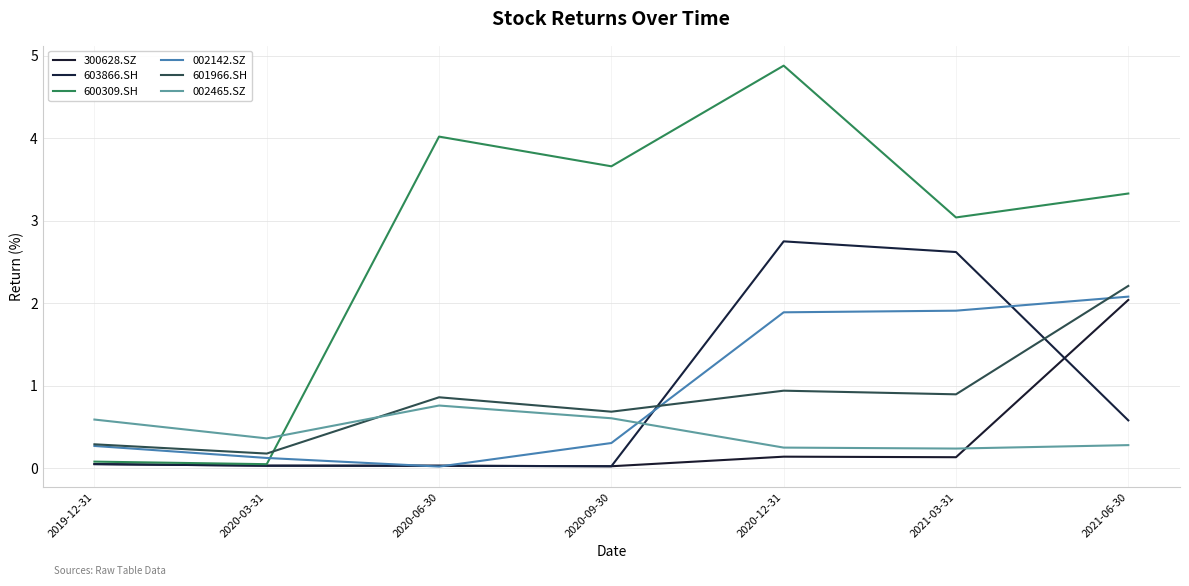

Which series has the widest spread of values?

600309.SH